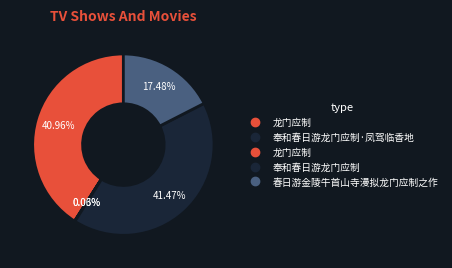

To the nearest percent, what is the difference between the largest and smallest slice percentages?

41%